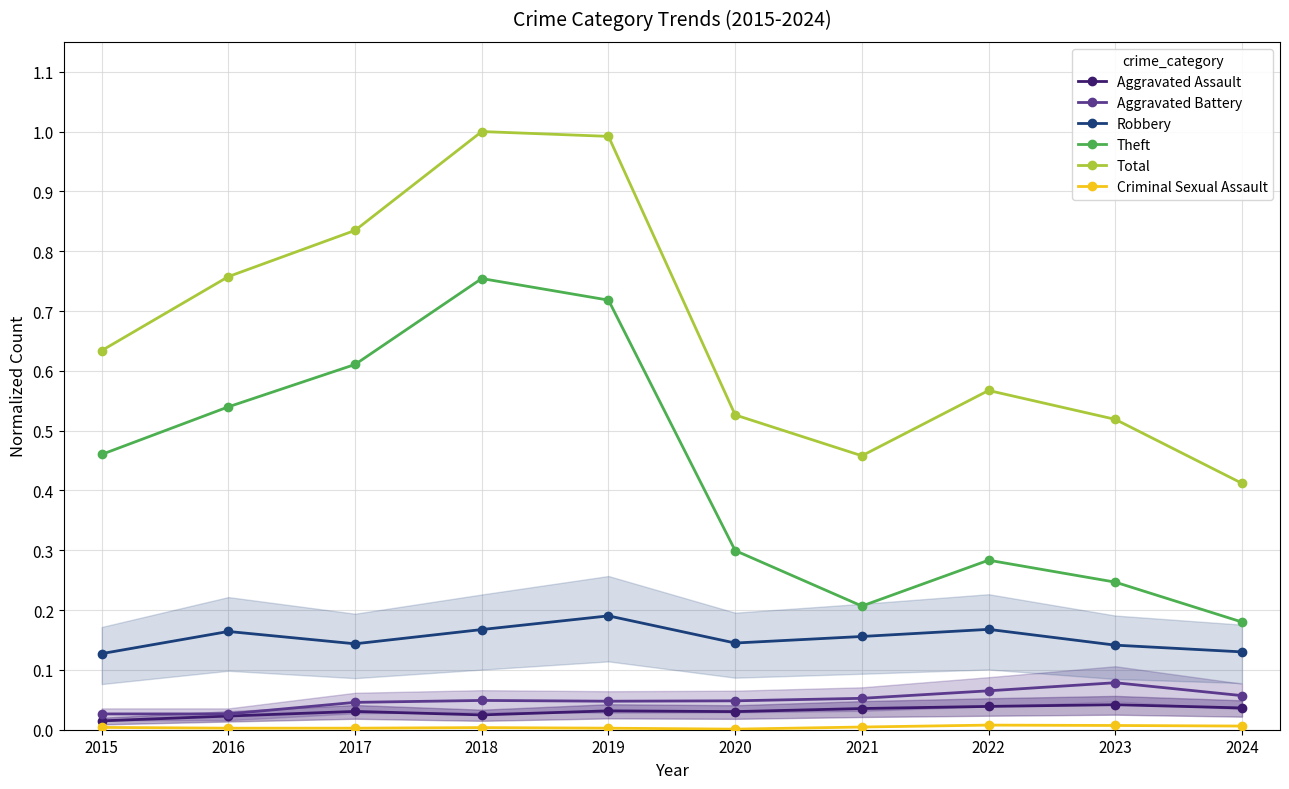

How many lines are shown in the chart?

6